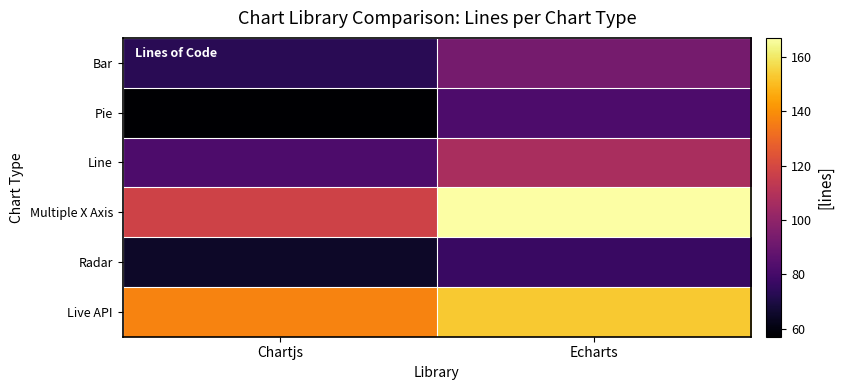

At how many categories does at least one series exceed 66?

2